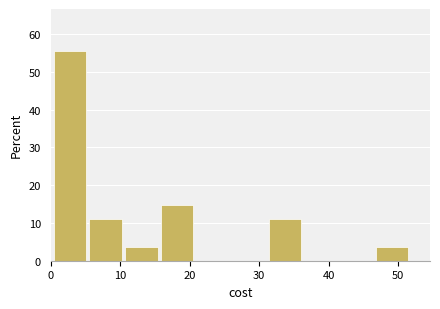

How tall is the bar that spans 6 to 11 on the x-axis? Neither the bar edges nor the heights are printed on the chart, so give them approximately, as read against the axes.

11